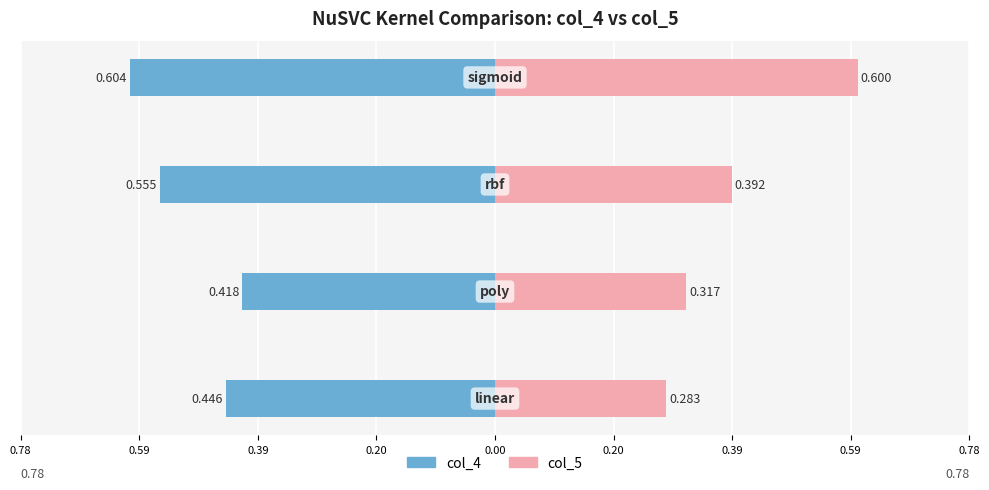

Reading left to right, extract all data points from this chart.

col_4: 0.78=-0.4	0.59=-0.4	0.39=-0.6	0.20=-0.6
col_5: 0.78=0.3	0.59=0.3	0.39=0.4	0.20=0.6